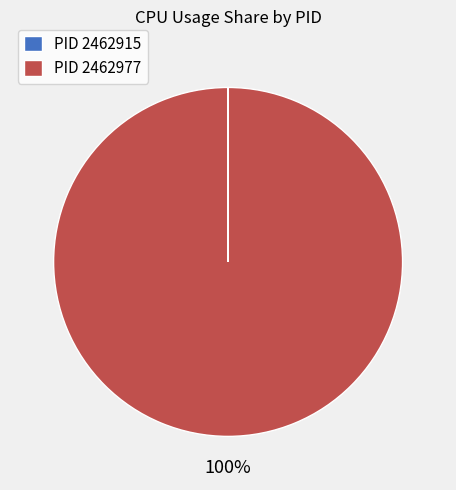

Which category accounts for the majority?

PID 2462977